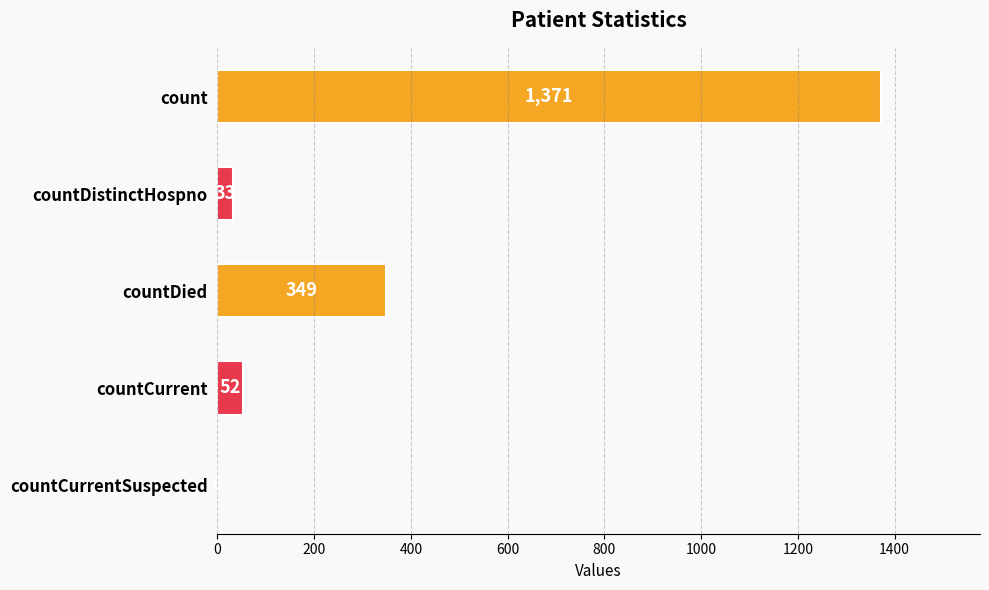

Which has a higher value, countDistinctHospno or count?

count